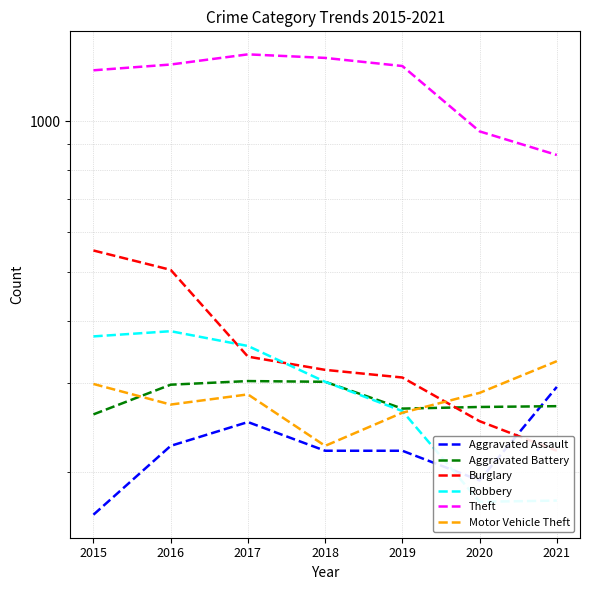

At which category does the chart reach its peak across all series?

2017